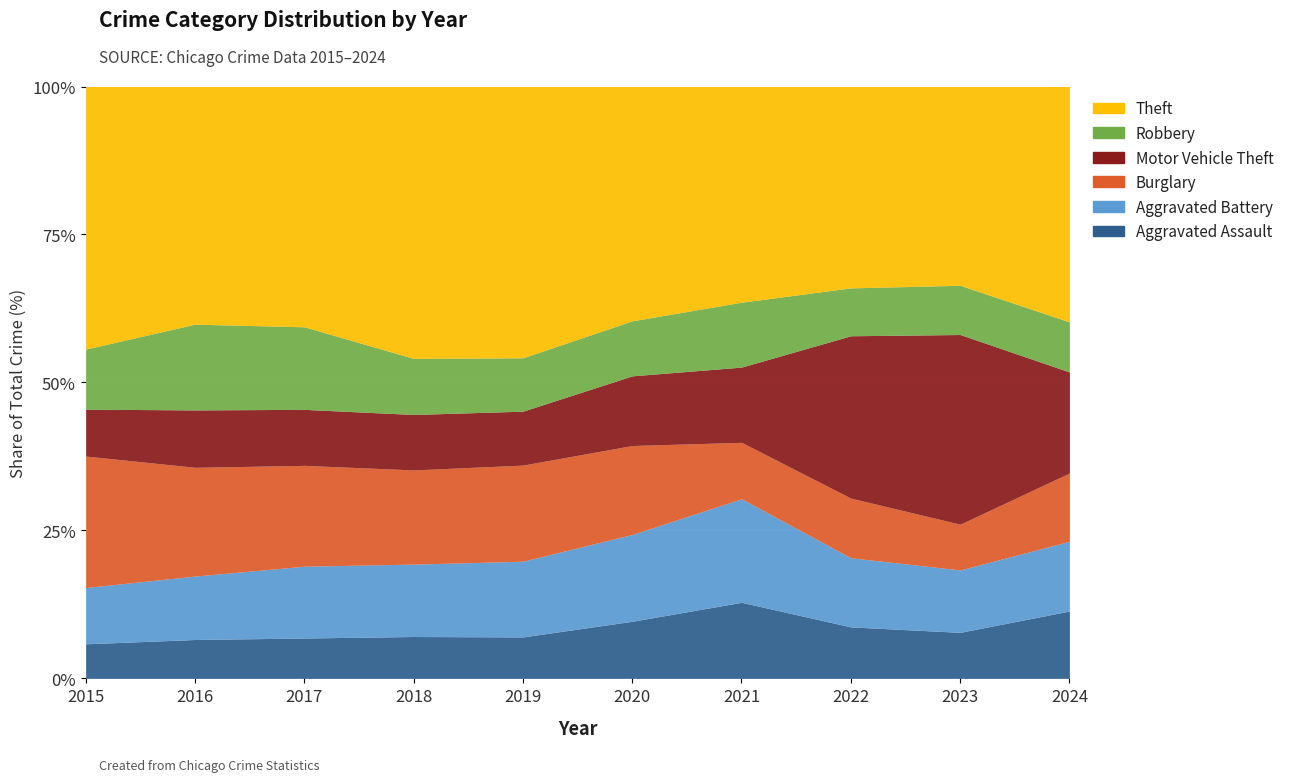

How many values in the Robbery series exceed 315?

4